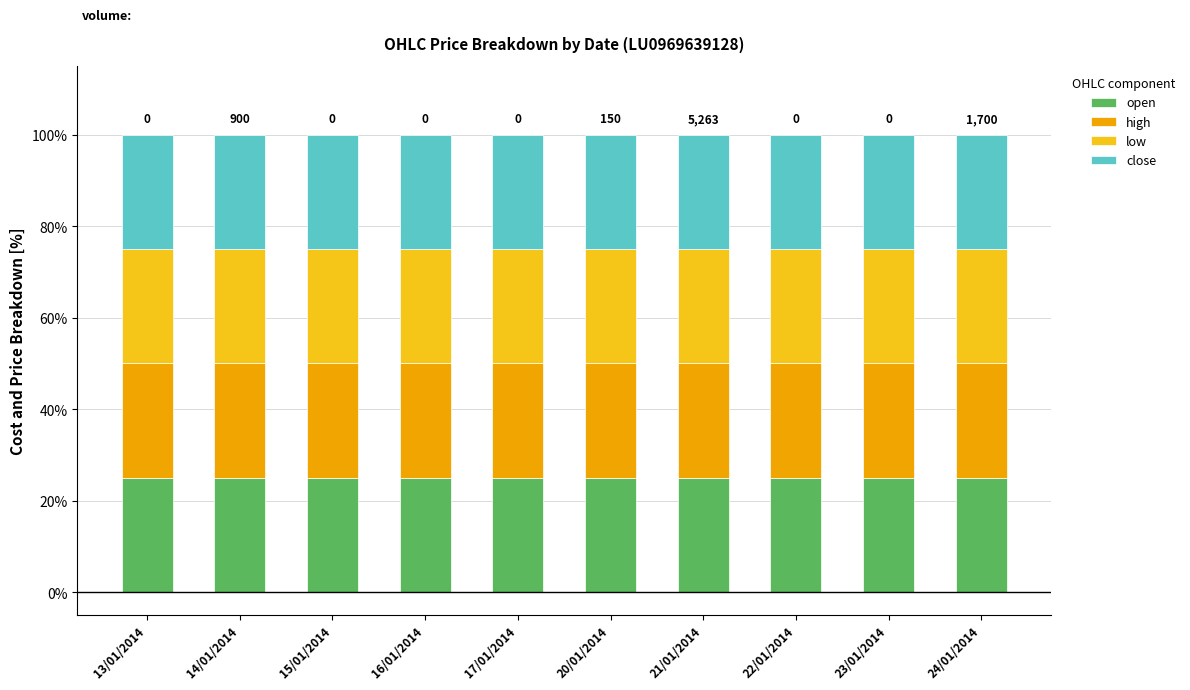

Is it true that high equals 0.3 at 16/01/2014?

False